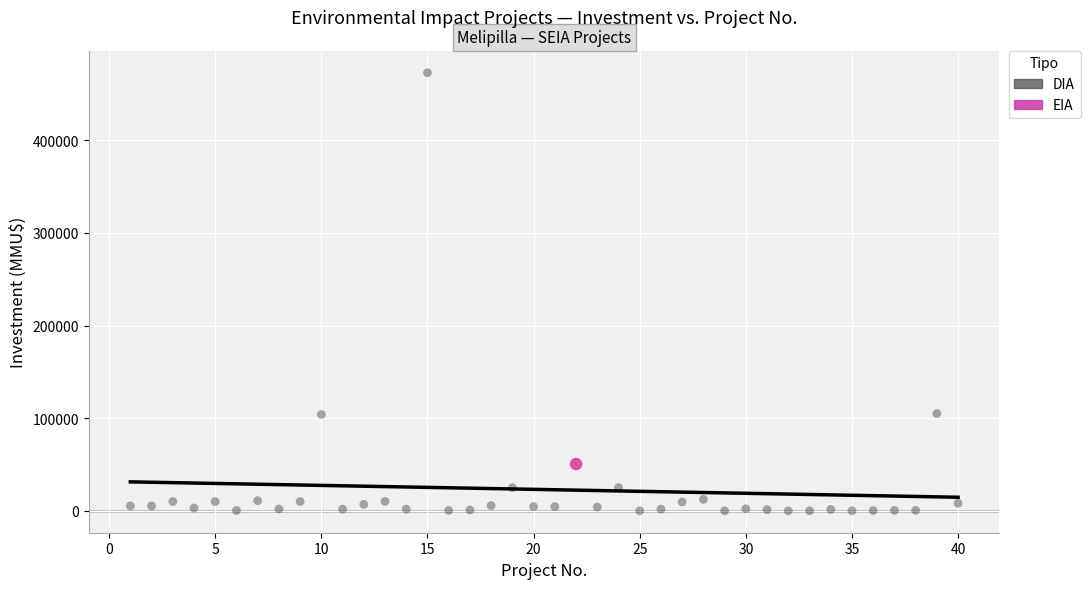

What are all the series names shown in the legend?

DIA, EIA